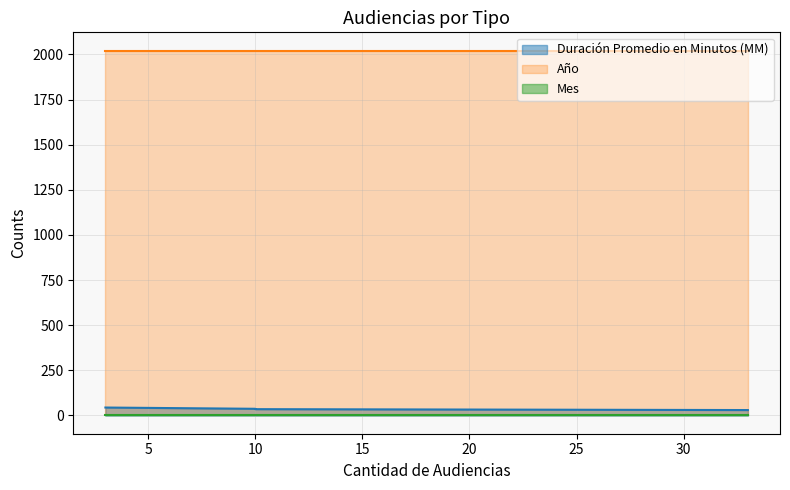

What is the sum of all Duración Promedio en Minutos (MM) values?

146